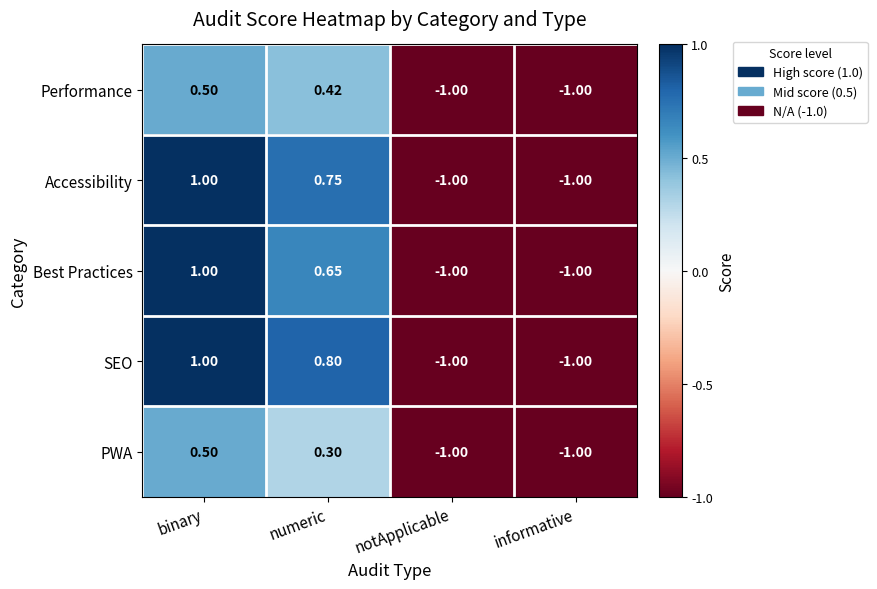

What is the spread (max minus min) of values at binary?

0.5